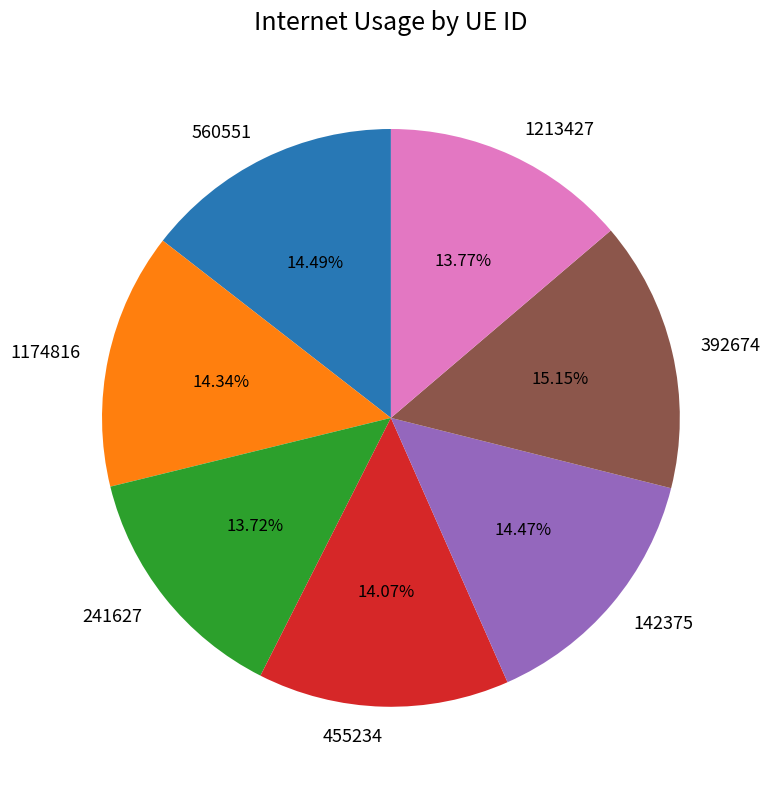

How many slices are in this pie chart?

7